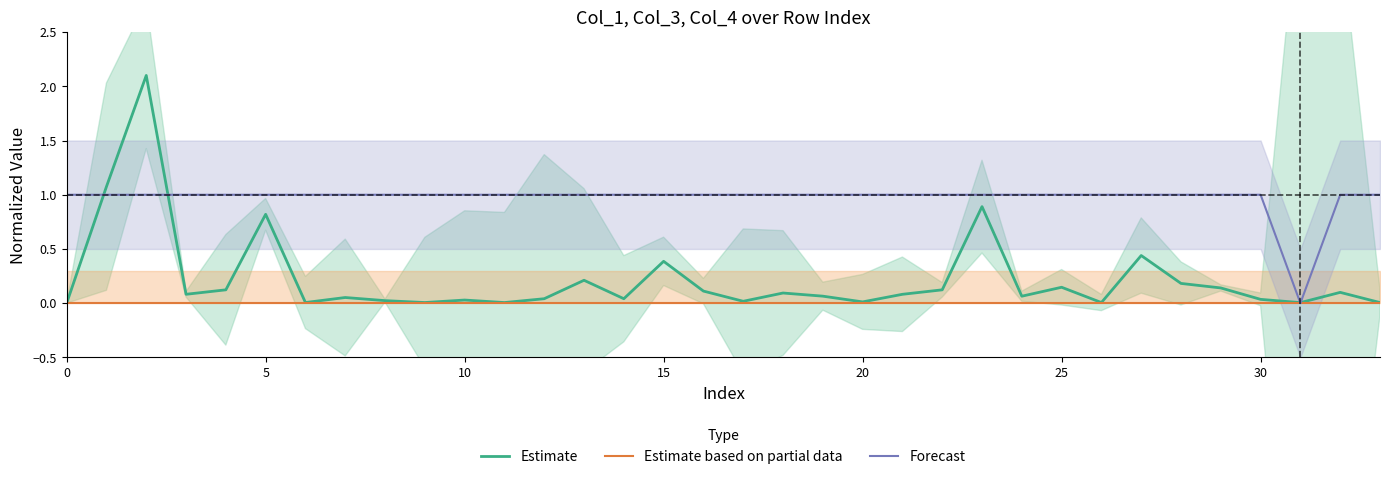

Is the value of Forecast at 30 greater than the value of Estimate at 0?

Yes